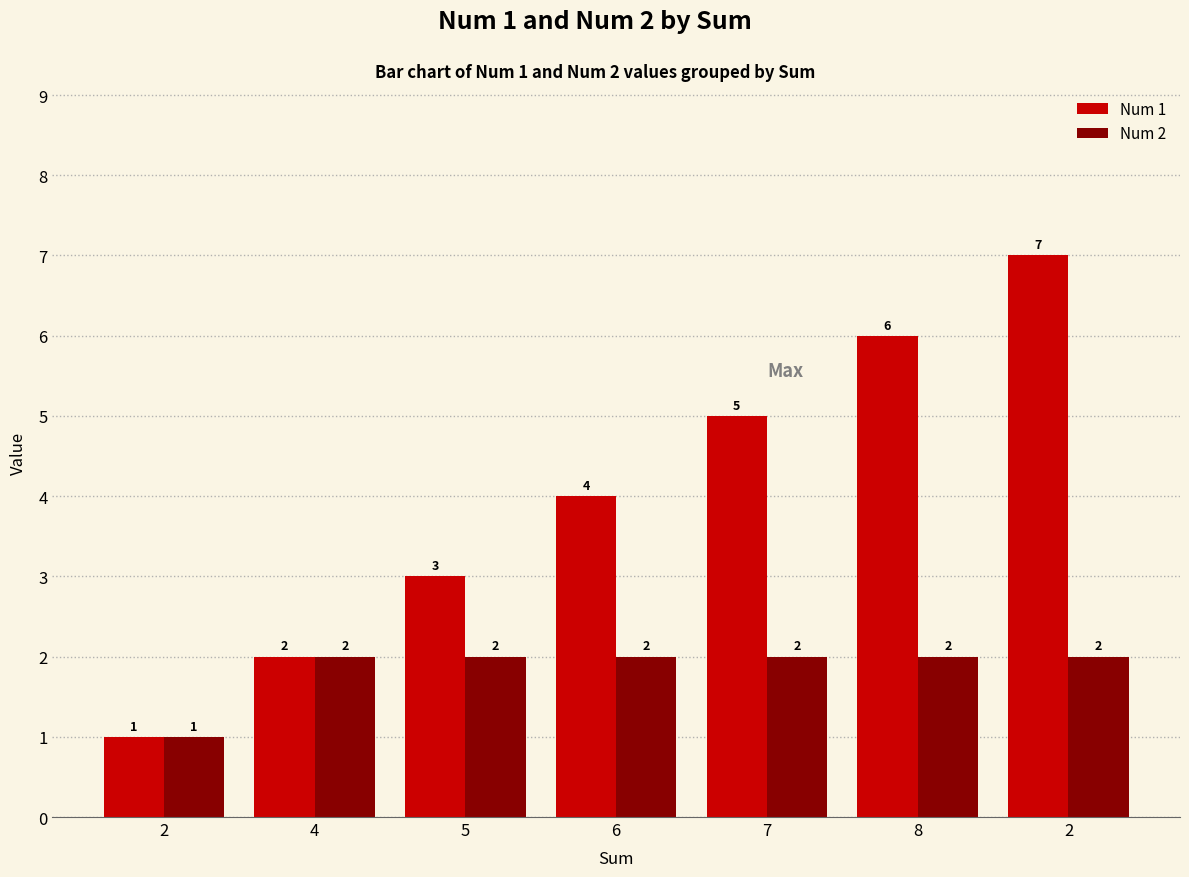

What are all the series names shown in the legend?

Num 1, Num 2